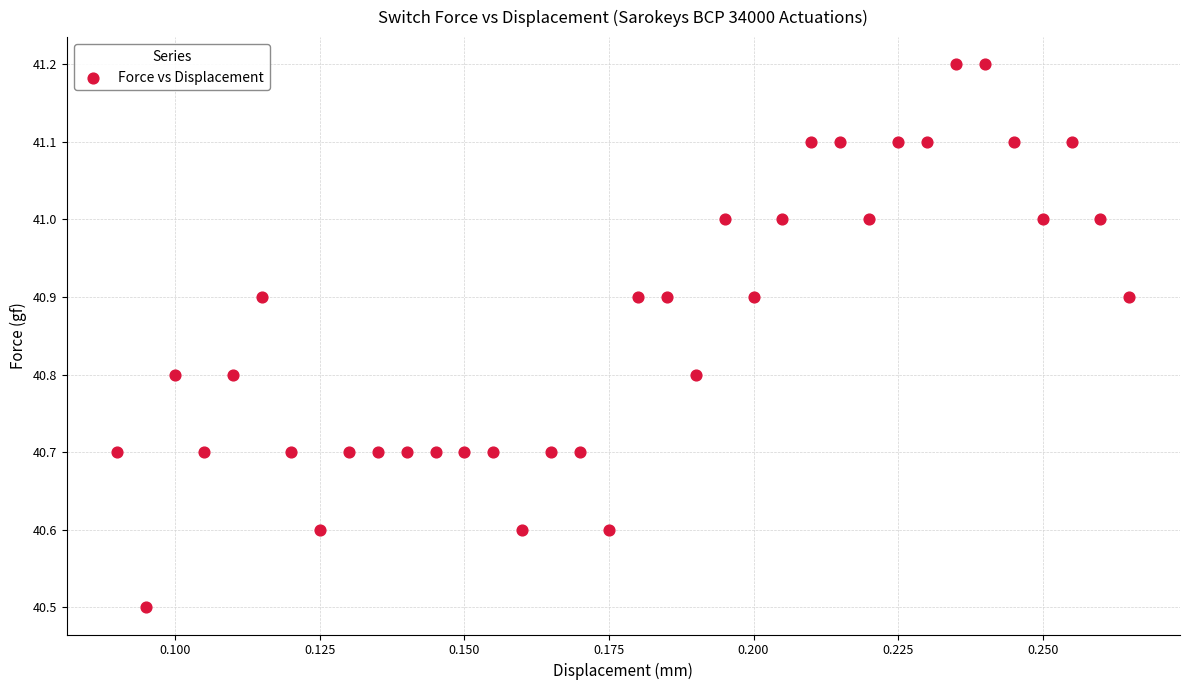

What Y value in the scatter plot is closest to 40?

40.5